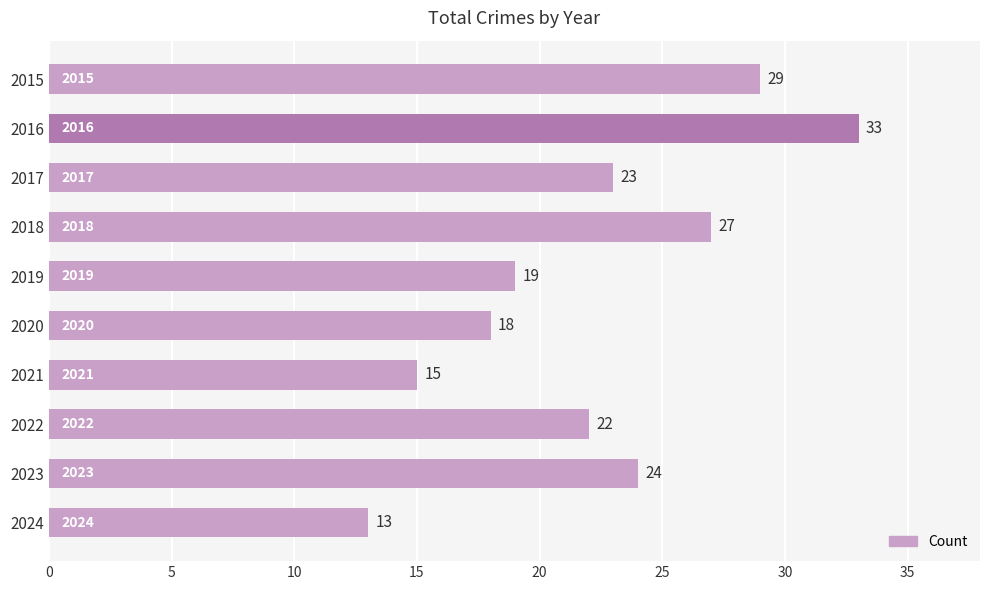

What is the value of the 5th bar from the top?

19